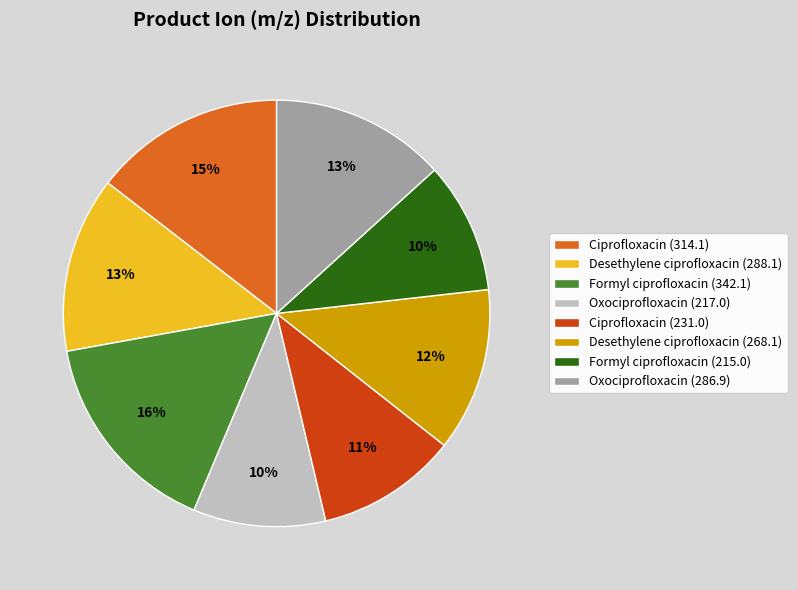

To the nearest percent, what is the average slice percentage?

12%